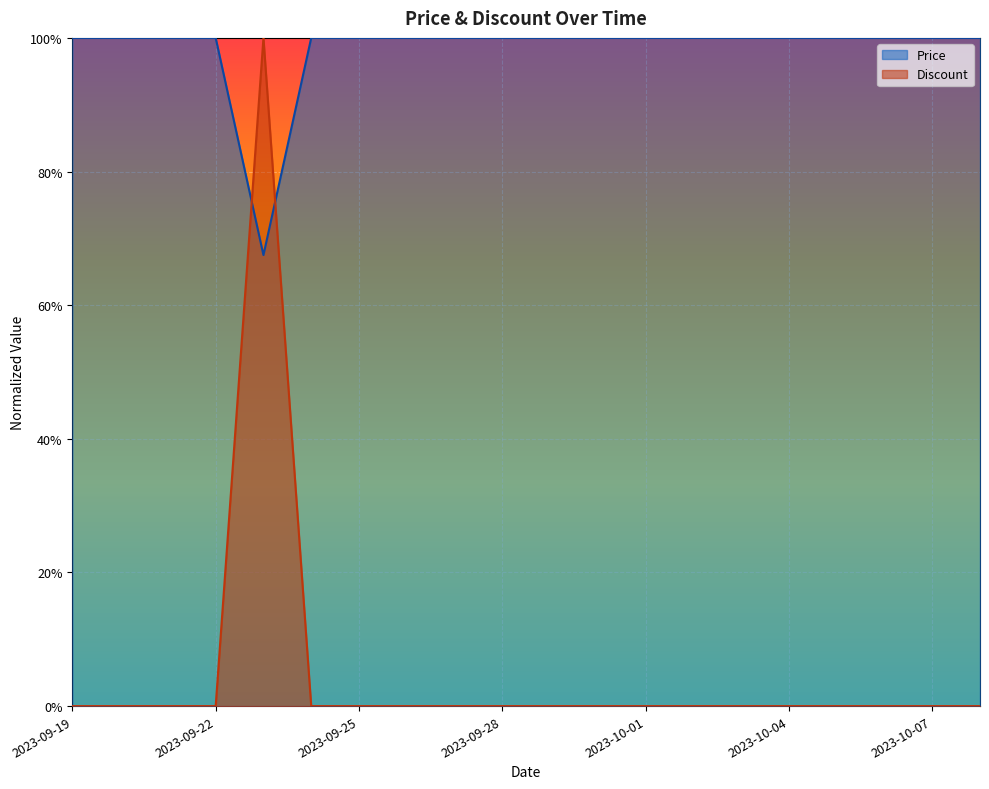

What is the difference between the highest and lowest values at 2023-10-04?

1.0